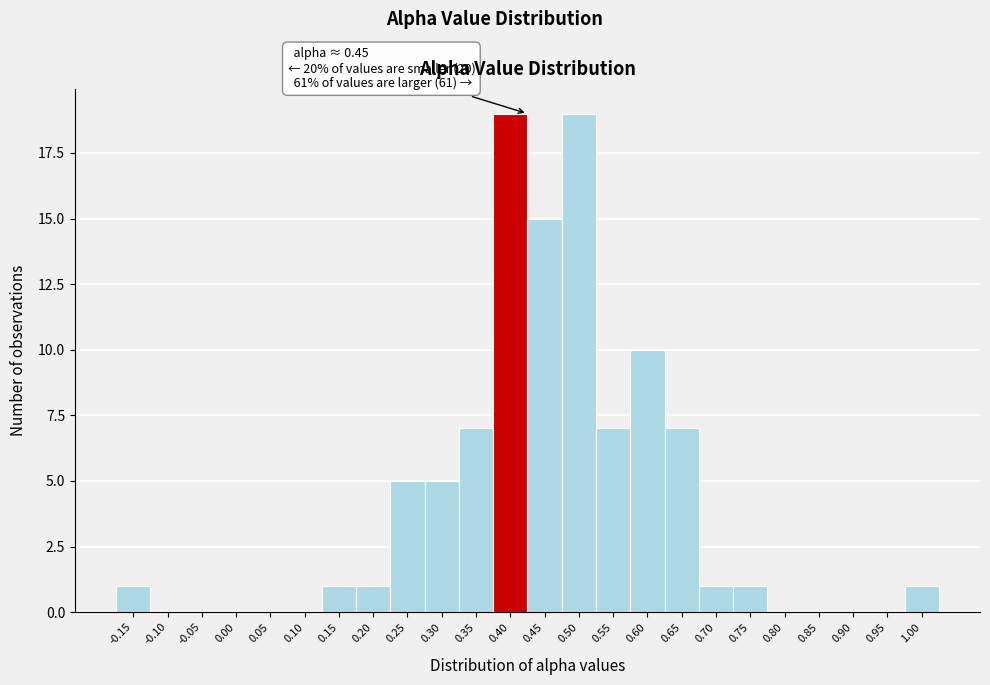

Reading left to right, transcribe all the data shown in this chart.

-0.15=1	-0.10=0	-0.05=0	0.00=0	0.05=0	0.10=0	0.15=1	0.20=1	0.25=5	0.30=5	0.35=7	0.40=19	0.45=15	0.50=19	0.55=7	0.60=10	0.65=7	0.70=1	0.75=1	0.80=0	0.85=0	0.90=0	0.95=0	1.00=1